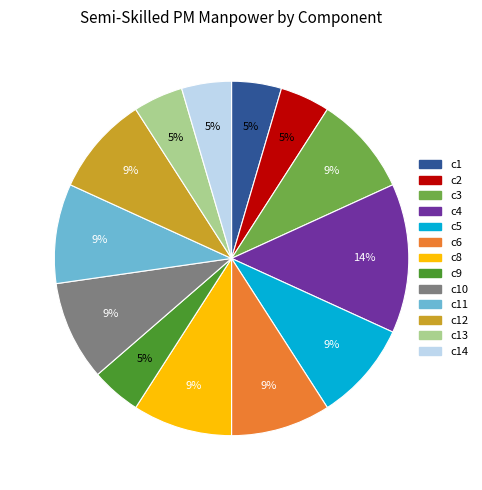

Is there a majority slice in this chart?

No